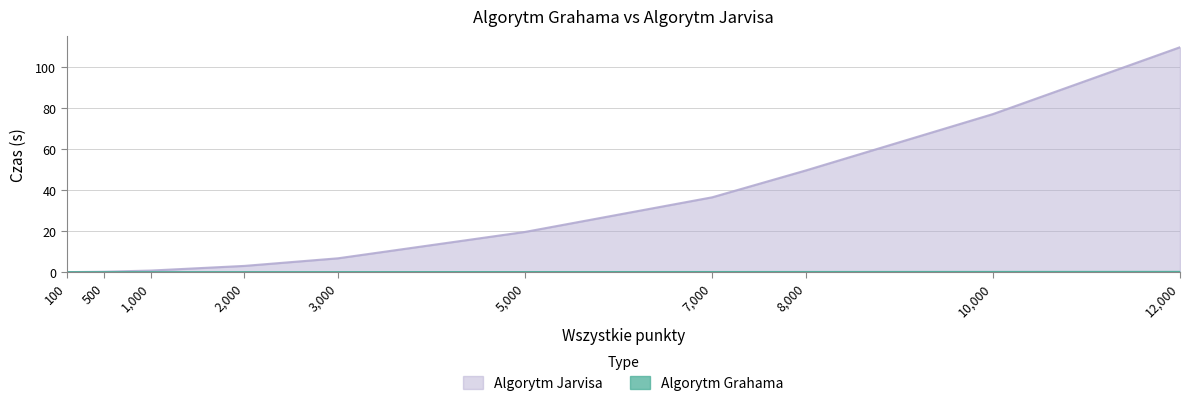

What is the approximate value of Algorytm Jarvisa at 500?

0.2